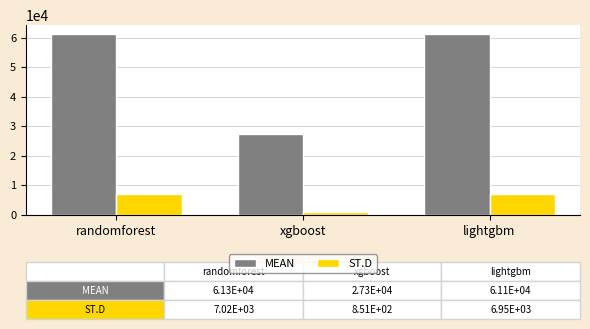

The ST.D series shows 7022.1 at randomforest. True or false?

True